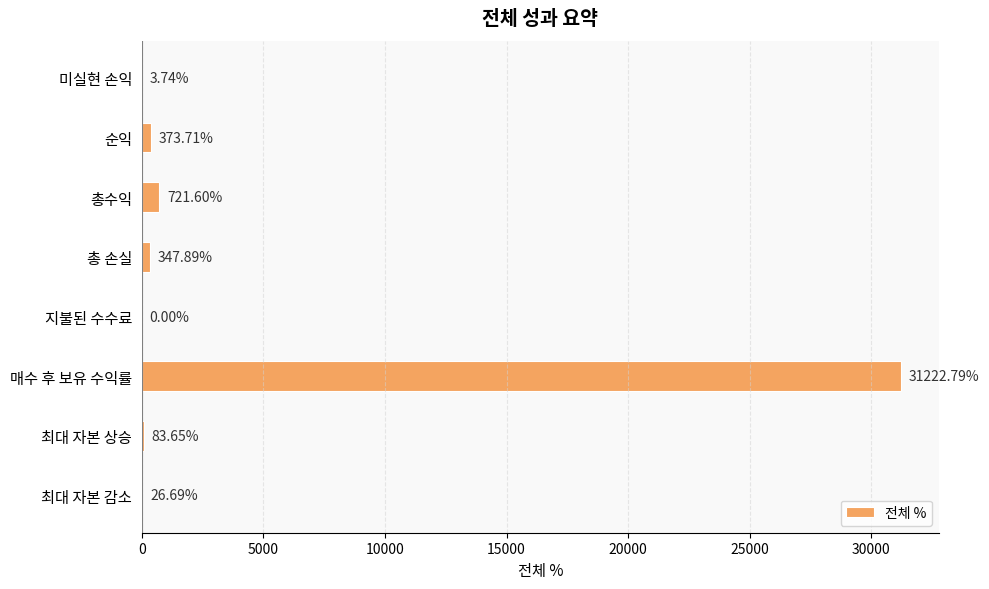

What is the change in value from 총 손실 to 최대 자본 상승?

-264.2